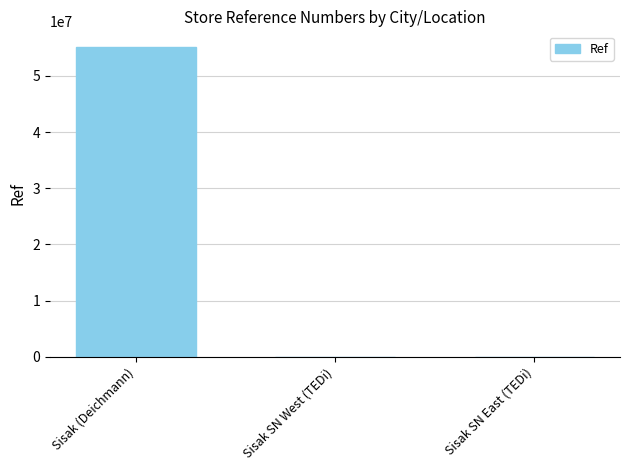

At which label is the value closest to 27594453?

Sisak SN East (TEDi)